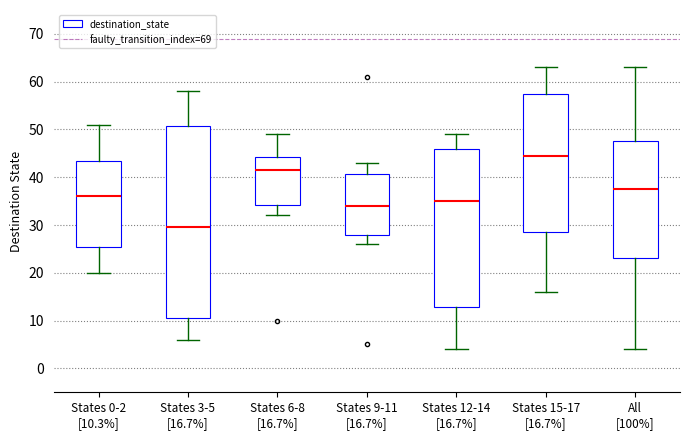

Where does the upper whisker of the box for States 6-8 [16.7%] end on the y-axis? The values are not printed on the chart, so give them approximately, as read against the axis.

49